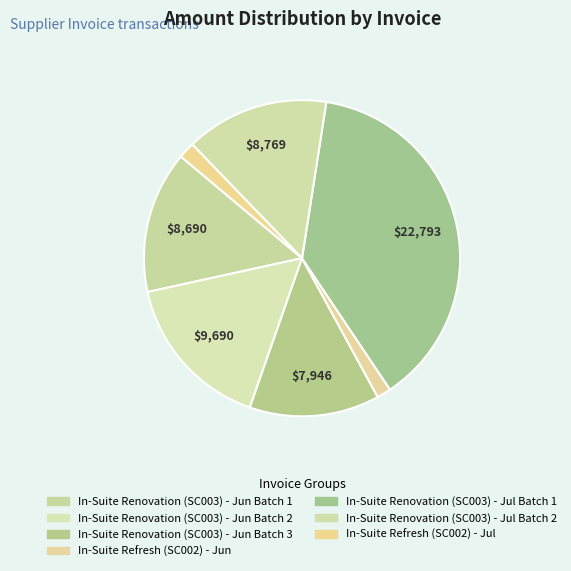

How many slices are in this pie chart?

7